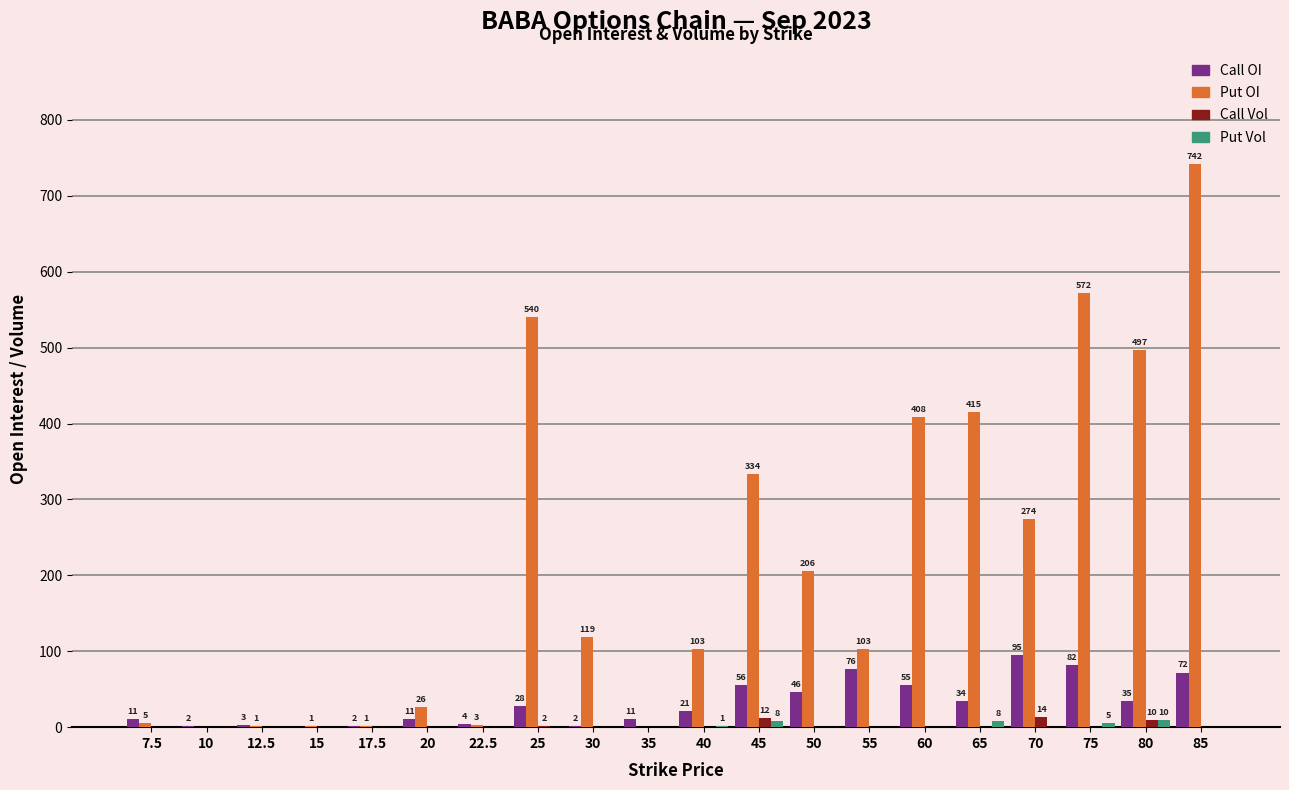

What is the spread (max minus min) of values at 40?

103